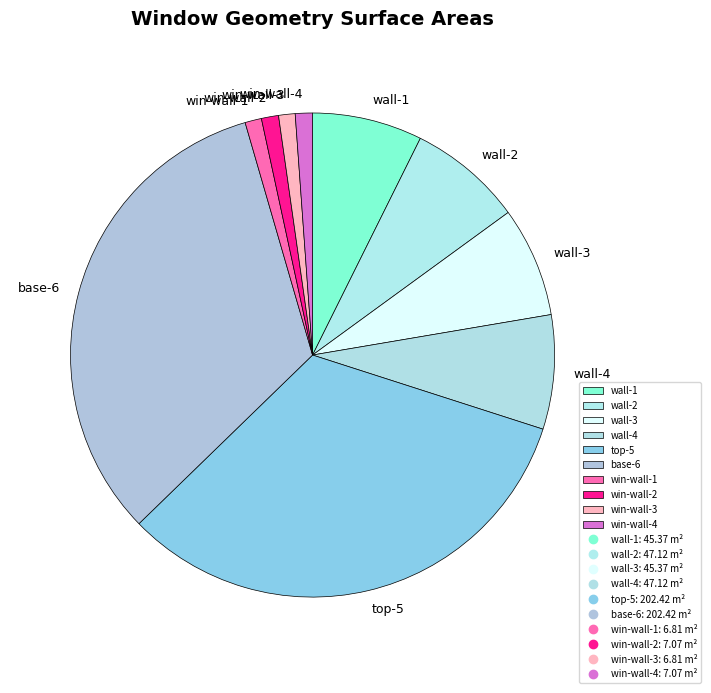

The win-wall-4 slice represents 1% of the pie. True or false?

True